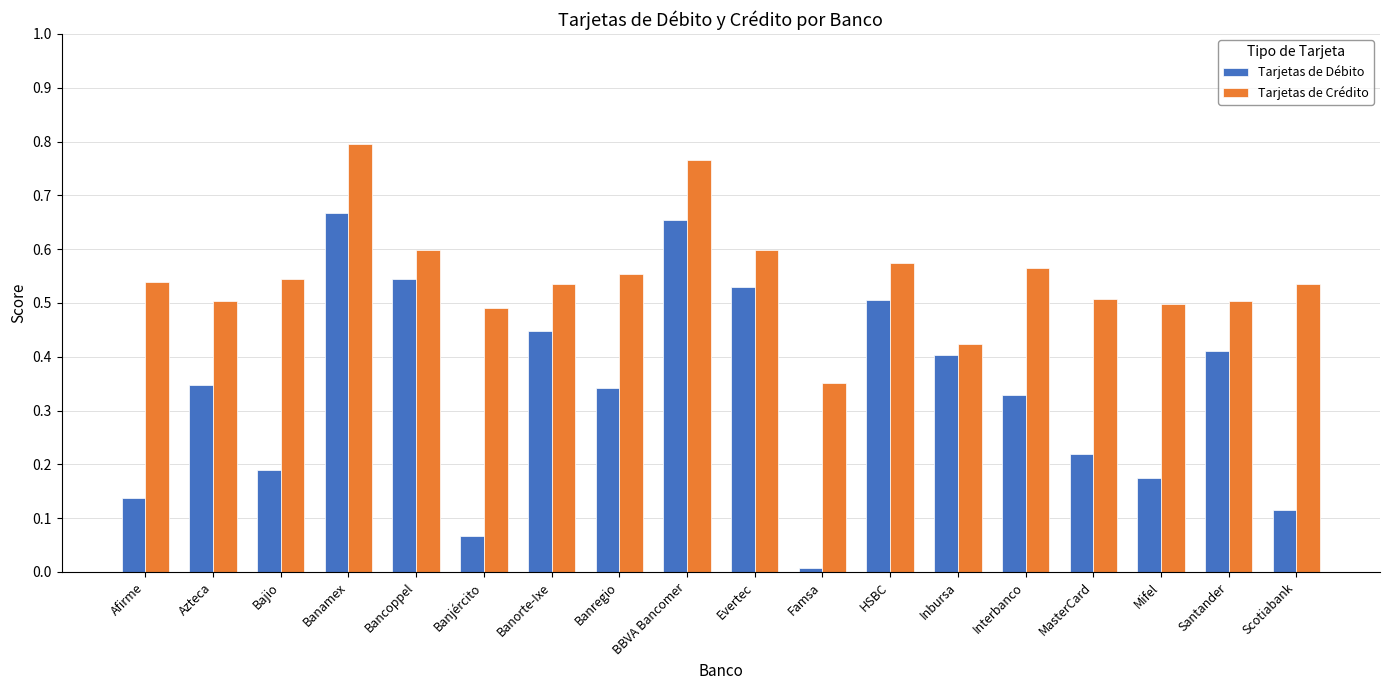

What is the sum of all Tarjetas de Crédito values?

9.9